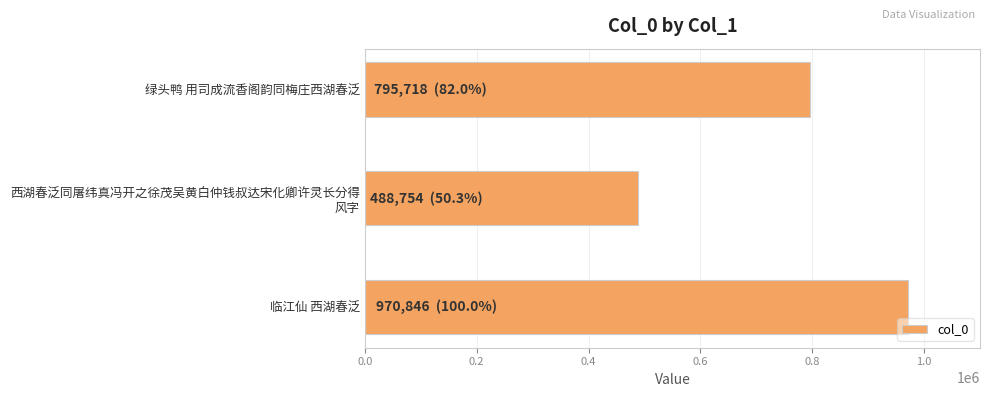

Between 绿头鸭 用司成流香阁韵同梅庄西湖春泛 and 临江仙 西湖春泛, which is larger?

临江仙 西湖春泛